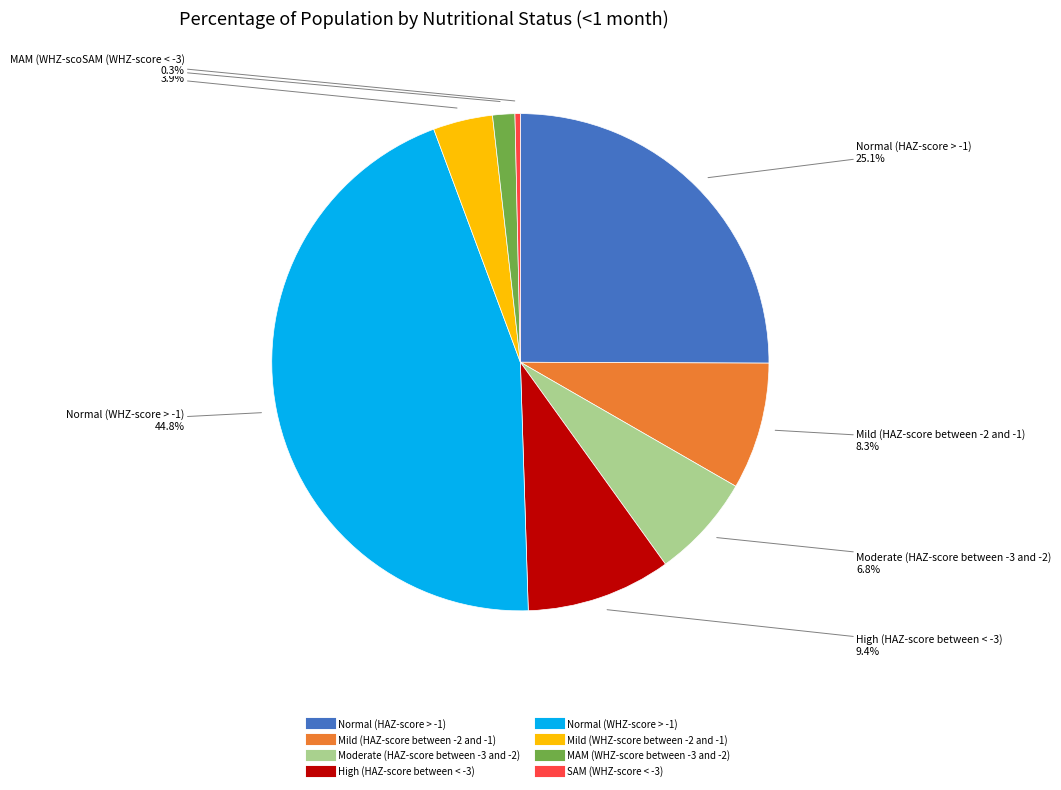

What percentage is NOT represented by MAM (WHZ-score between -3 and -2)?

98.6%